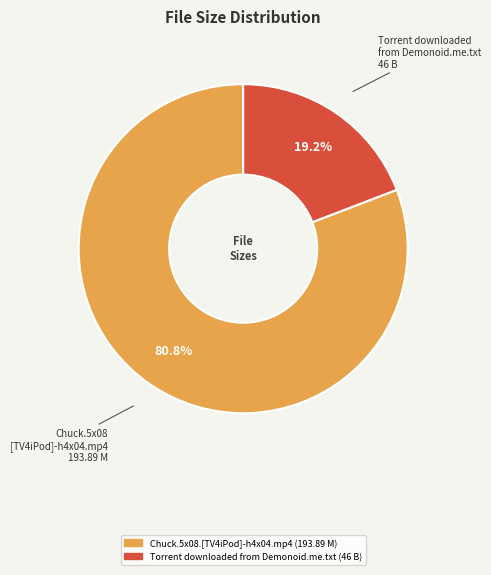

Which slice is the smallest?

Torrent downloaded from Demonoid.me.txt